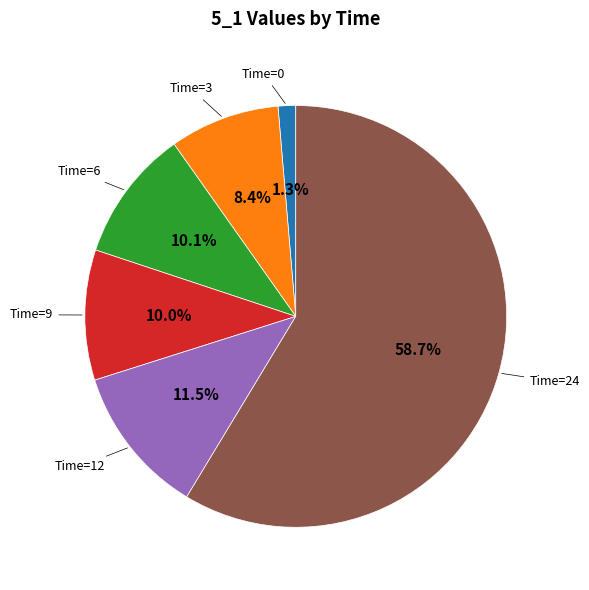

Does any single category account for the majority?

Yes